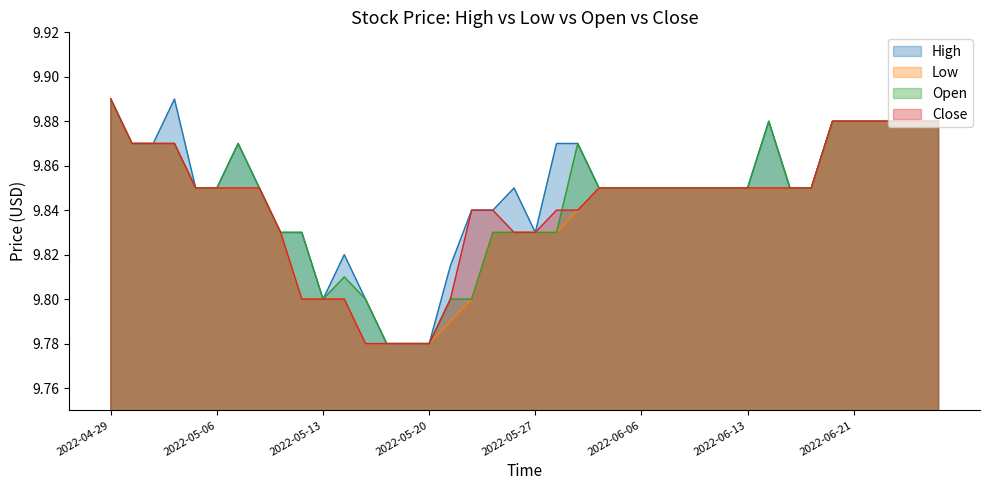

Which series ends up on top after the final intersection of Close and Open?

Open